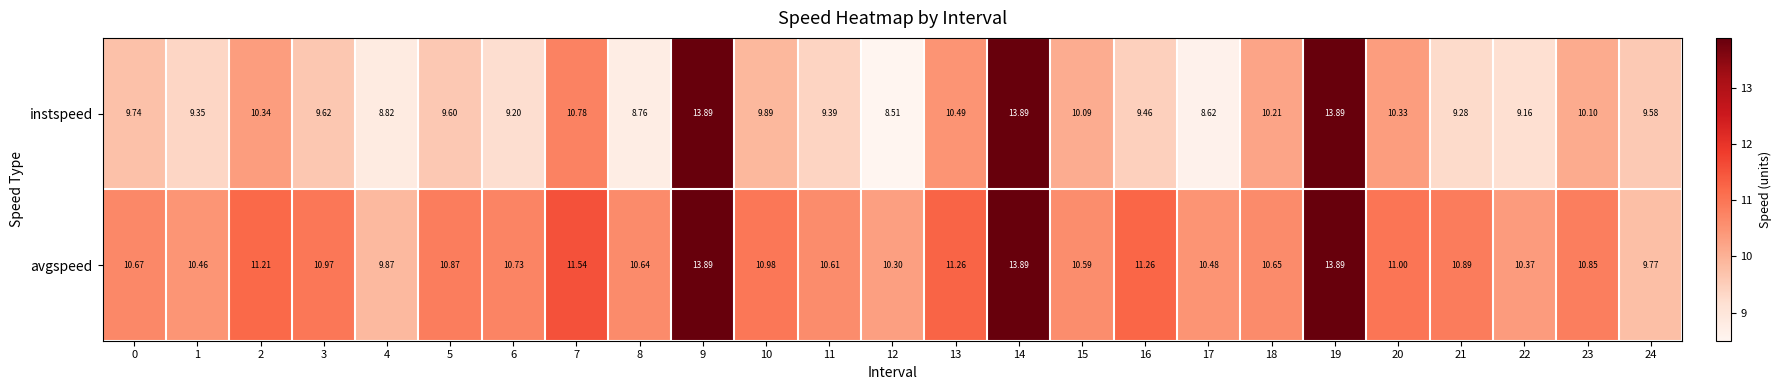

Which series changed the most between 2 and 13?

instspeed